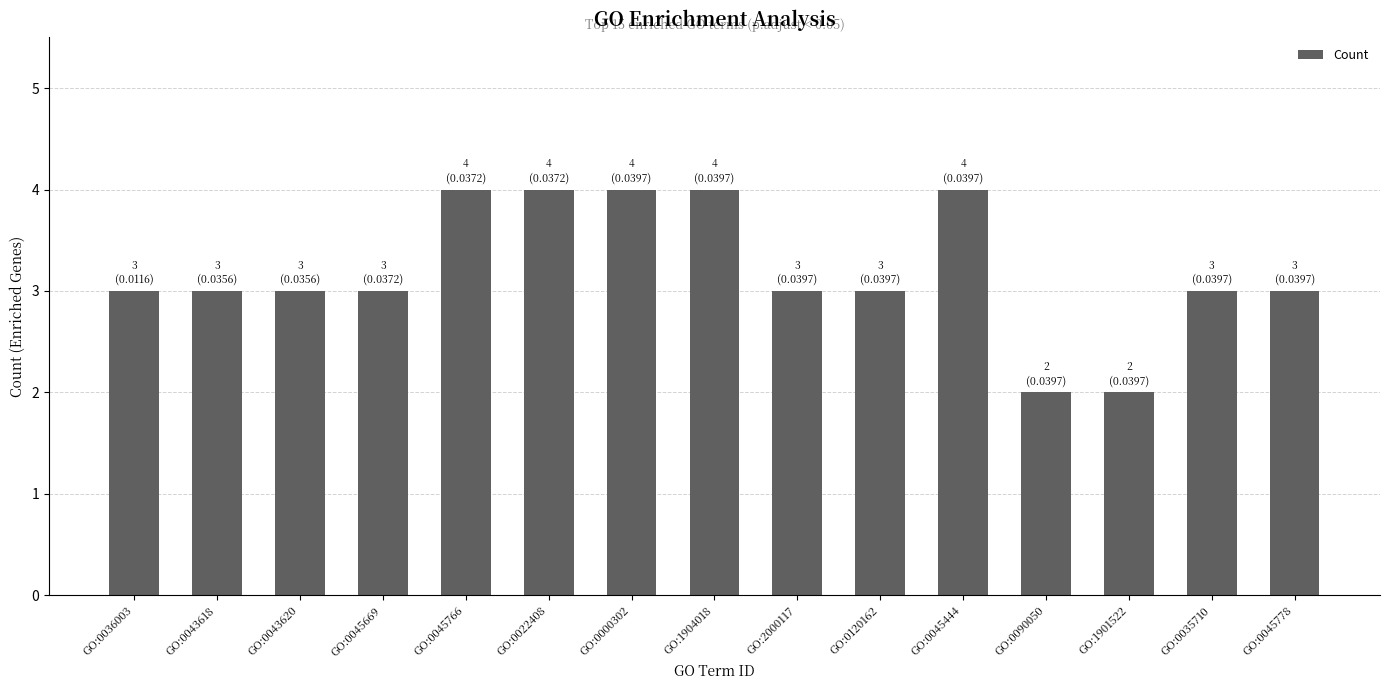

Does the chart contain any negative values?

No